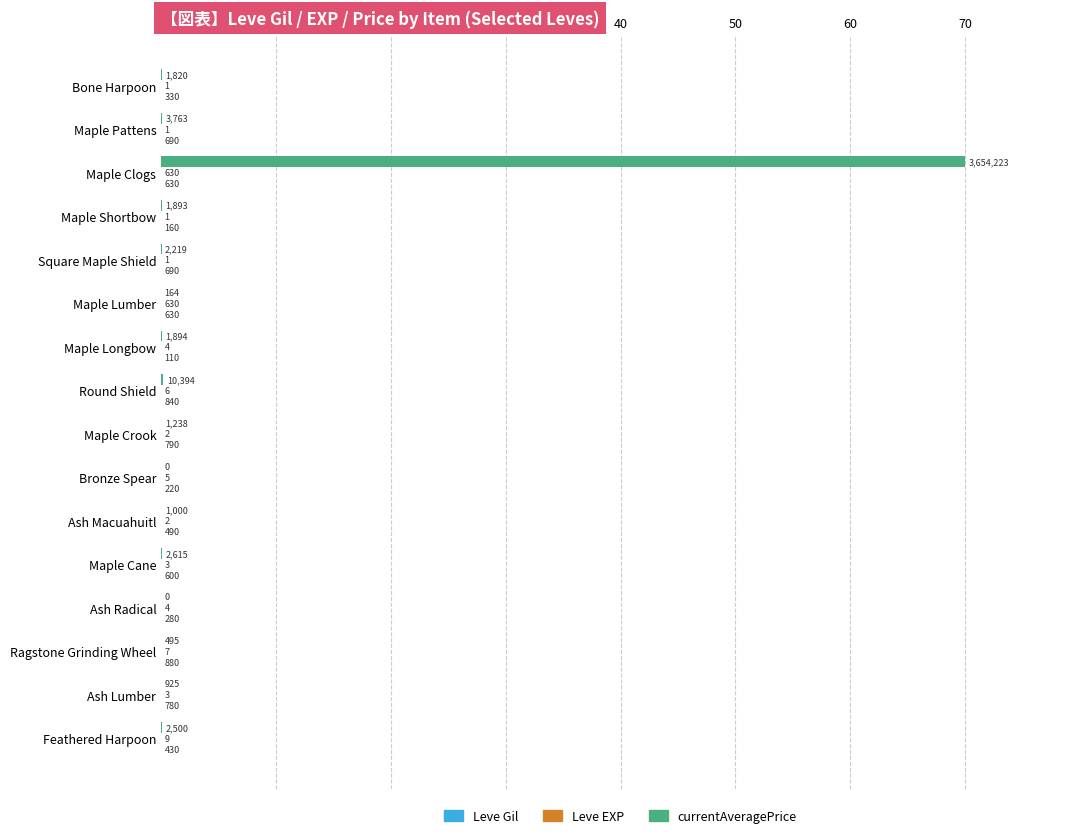

What are all the series names shown in the legend?

Leve Gil, Leve EXP, currentAveragePrice